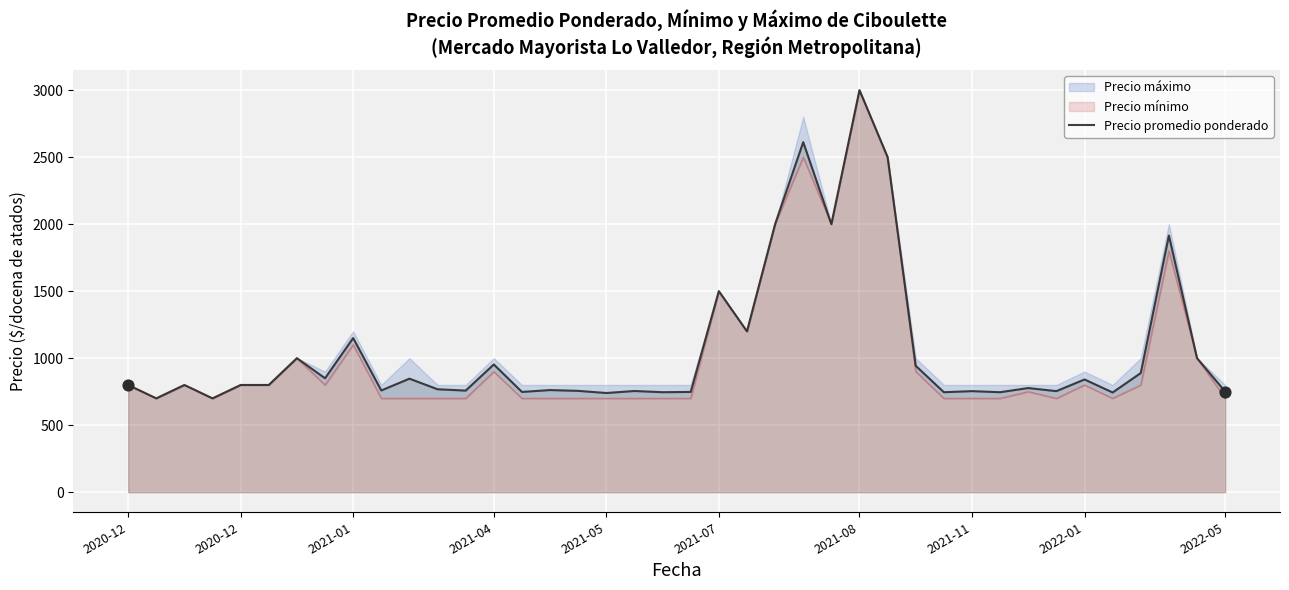

Which has a higher value, 2021-11 or 2021-08?

2021-08